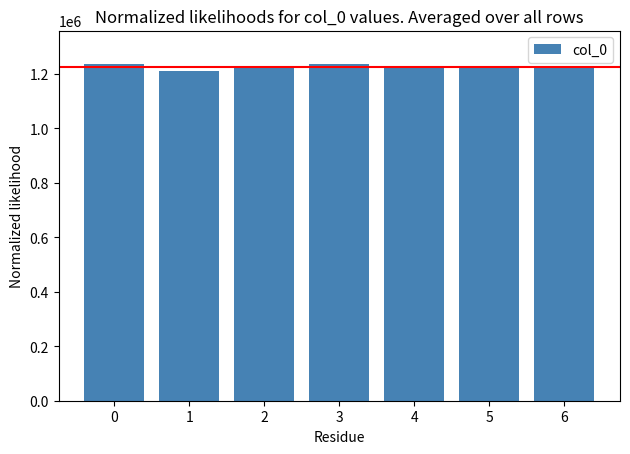

What is the sum of the values at 6 and 4?

2452969